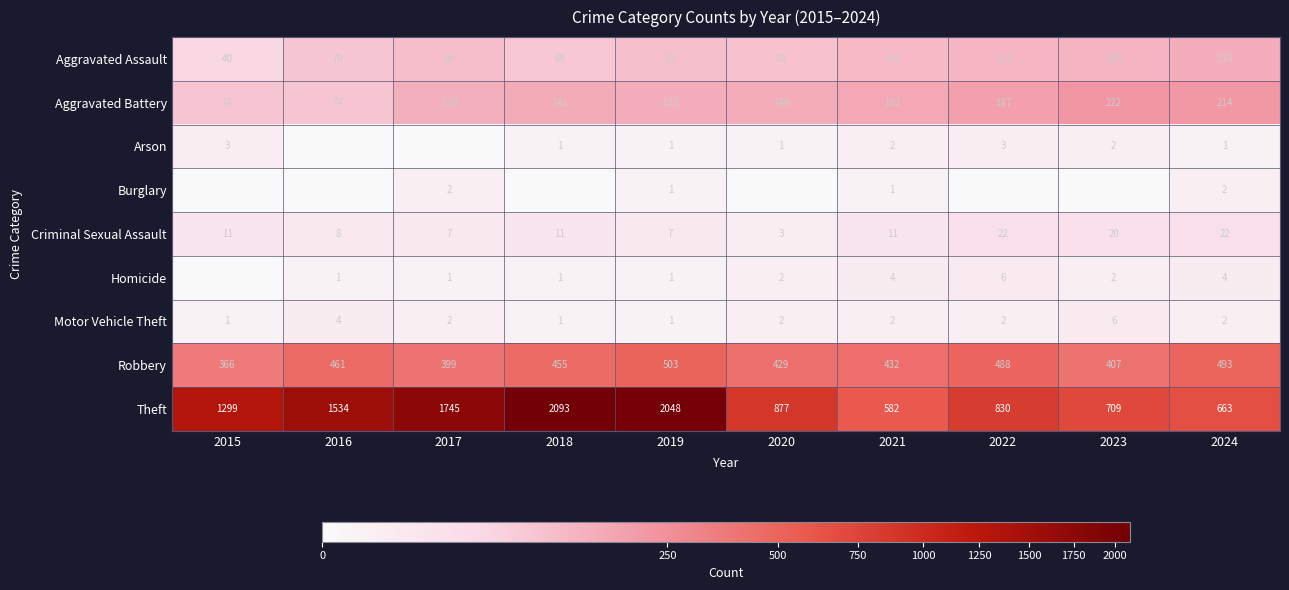

What is the average value of the Aggravated Assault series?

90